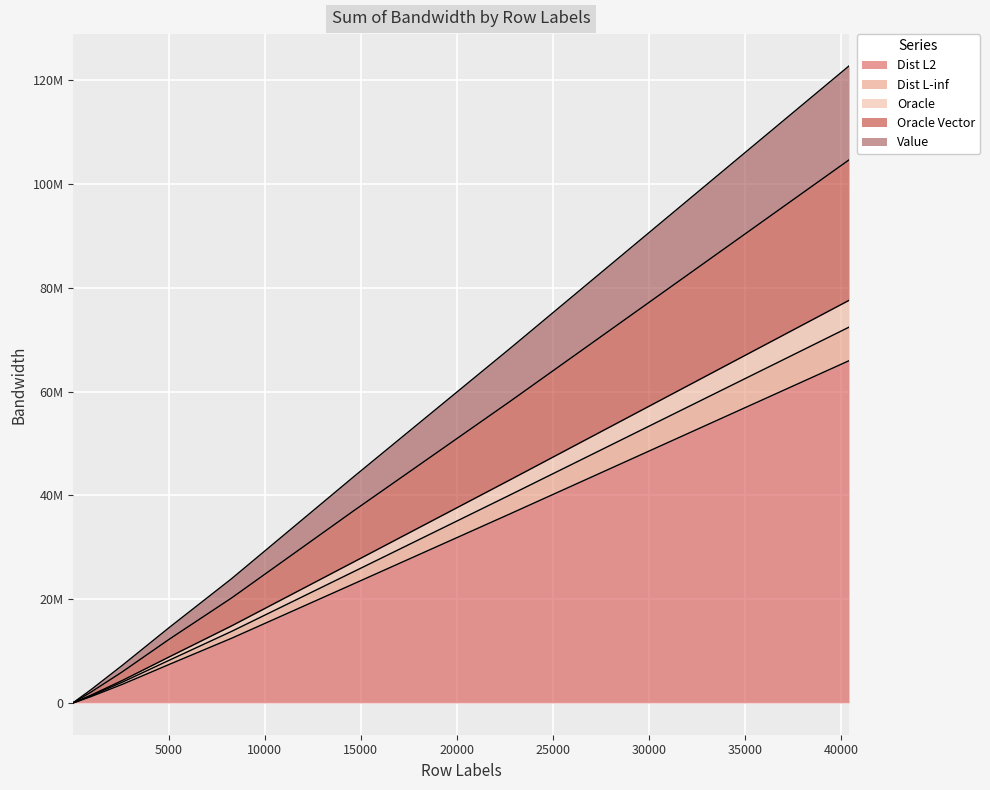

True or false: Value and Dist L-inf cross at least once.

False